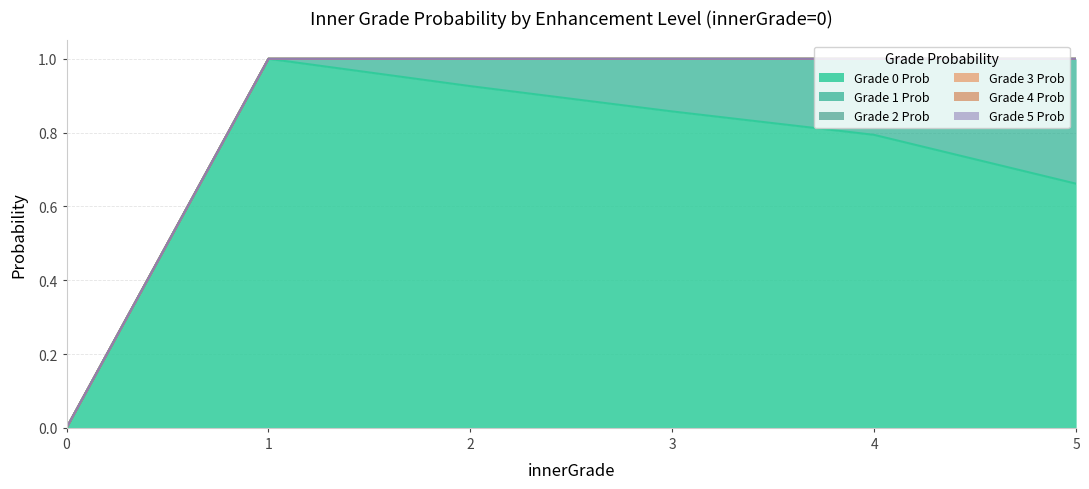

Count the number of categories in the chart.

6